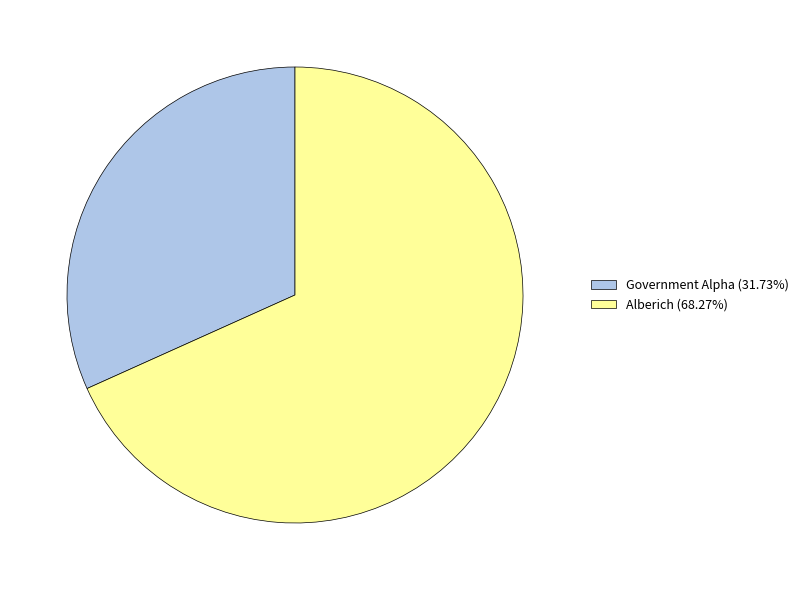

Is Government Alpha (31.73%) the majority of the pie?

No